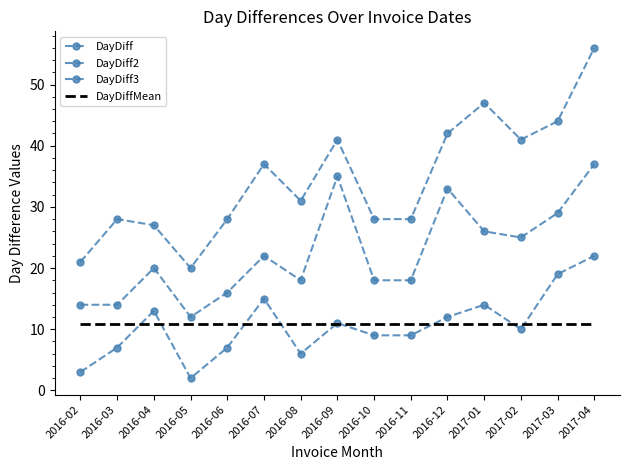

Rank the series at 2016-02 from highest to lowest value.

DayDiff3, DayDiff2, DayDiffMean, DayDiff